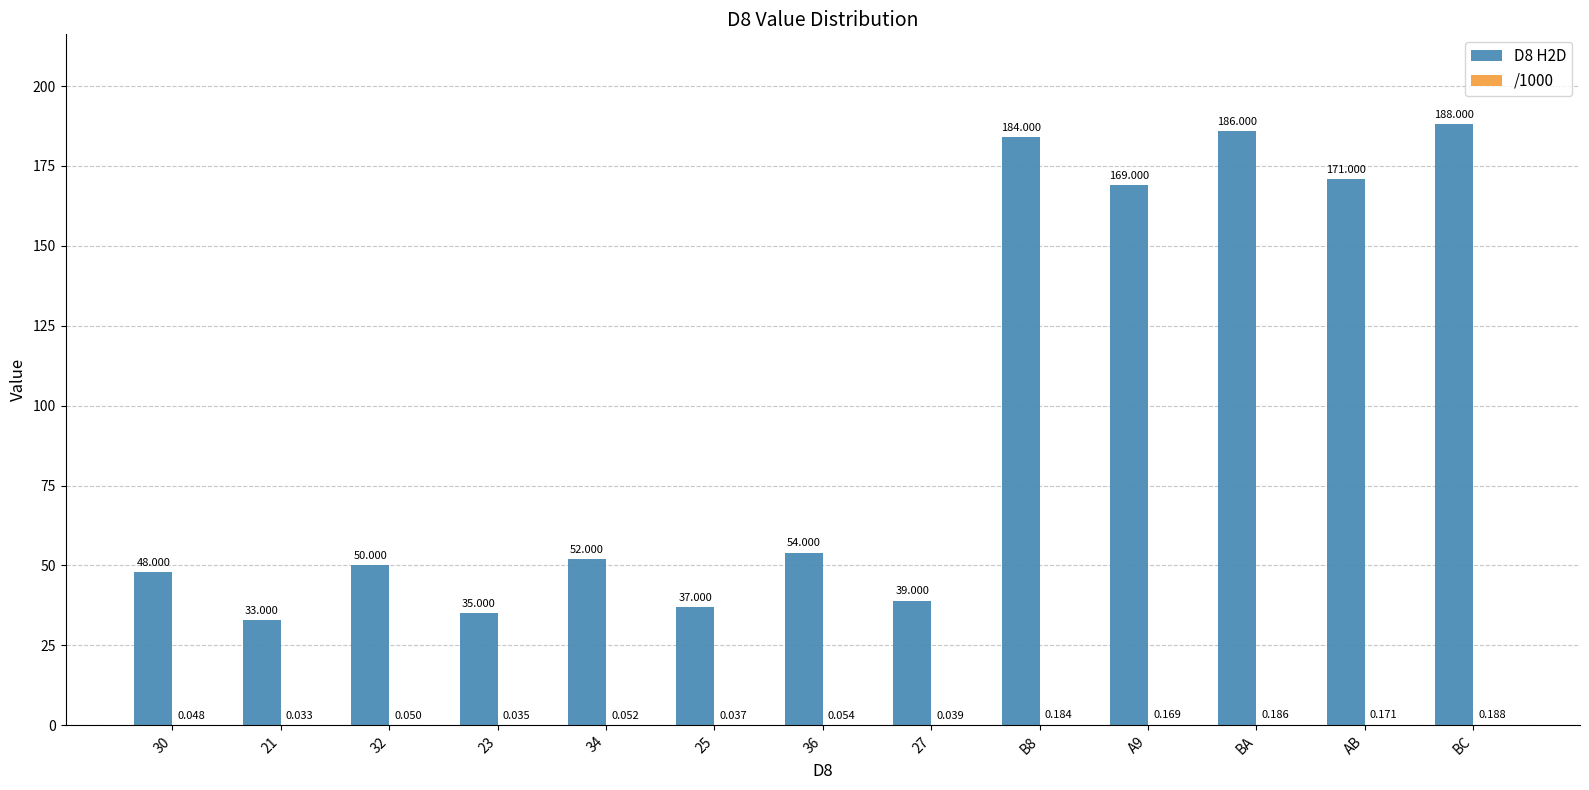

Count the number of data series in this chart.

2